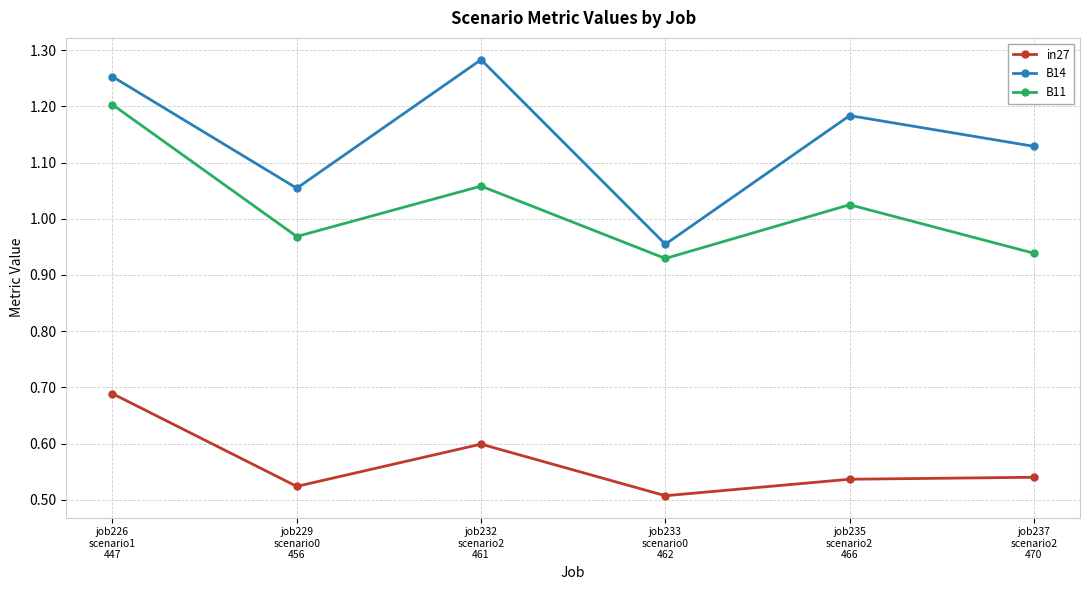

True or false: B11 and in27 cross at least once.

False